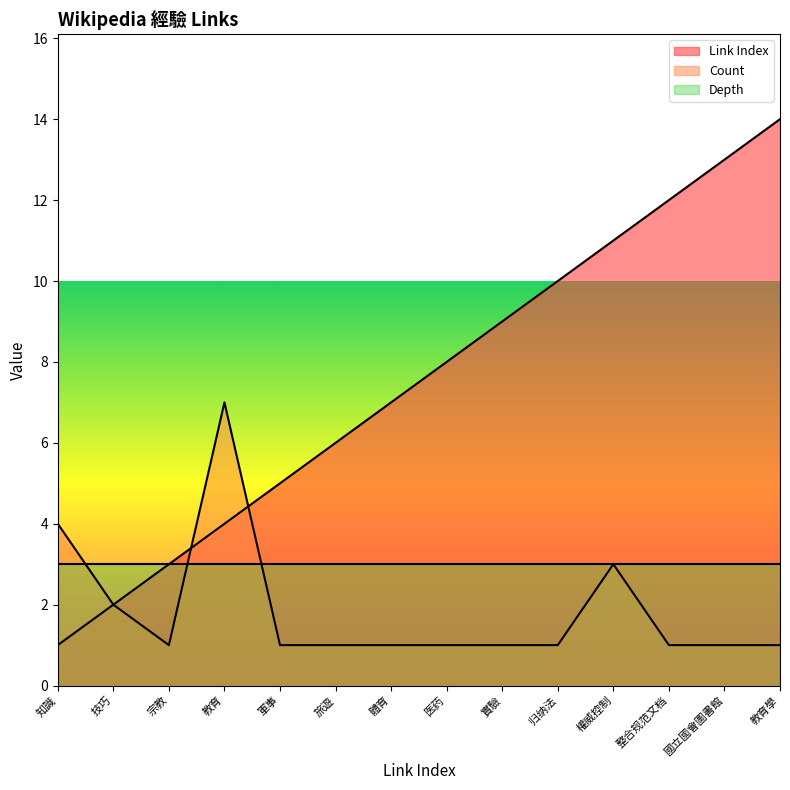

The Count series shows 4 at 知識. True or false?

True